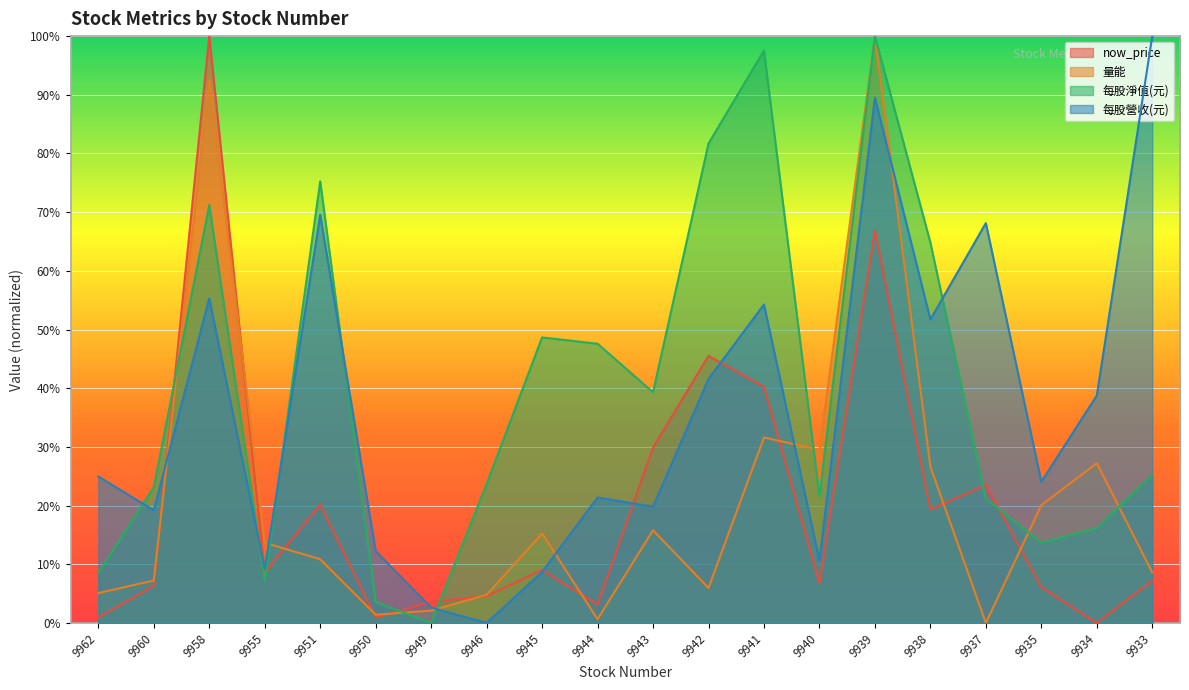

What is the sum of the 每股淨值(元) values at 9939 and 9946?

1.2